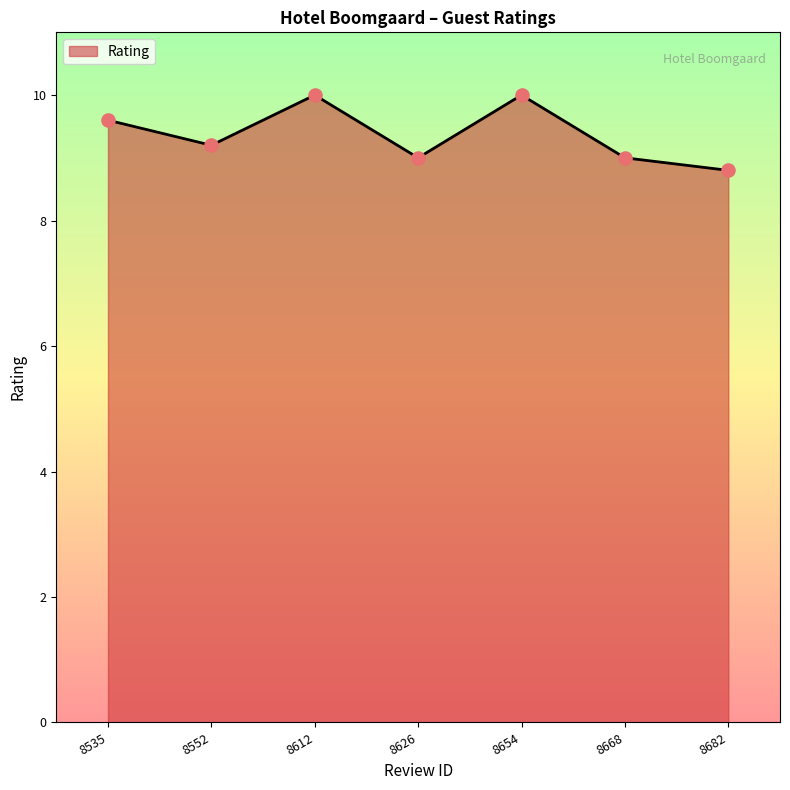

Between 8535 and 8668, which is larger?

8535